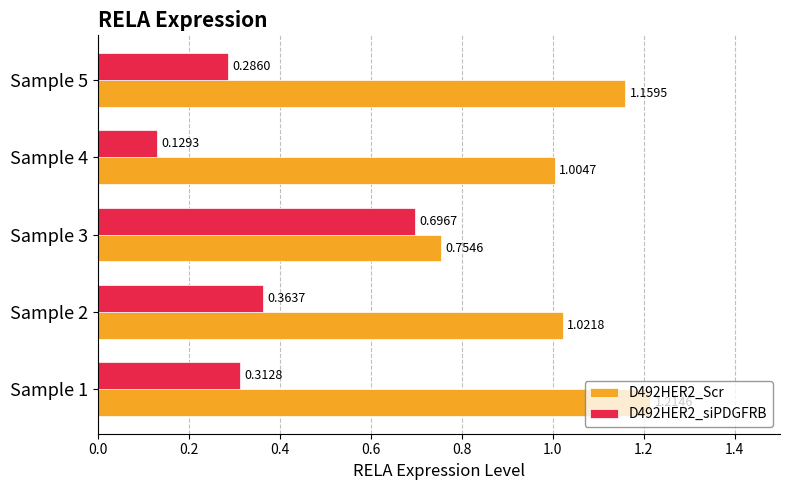

What is the sum of all D492HER2_Scr values?

5.2